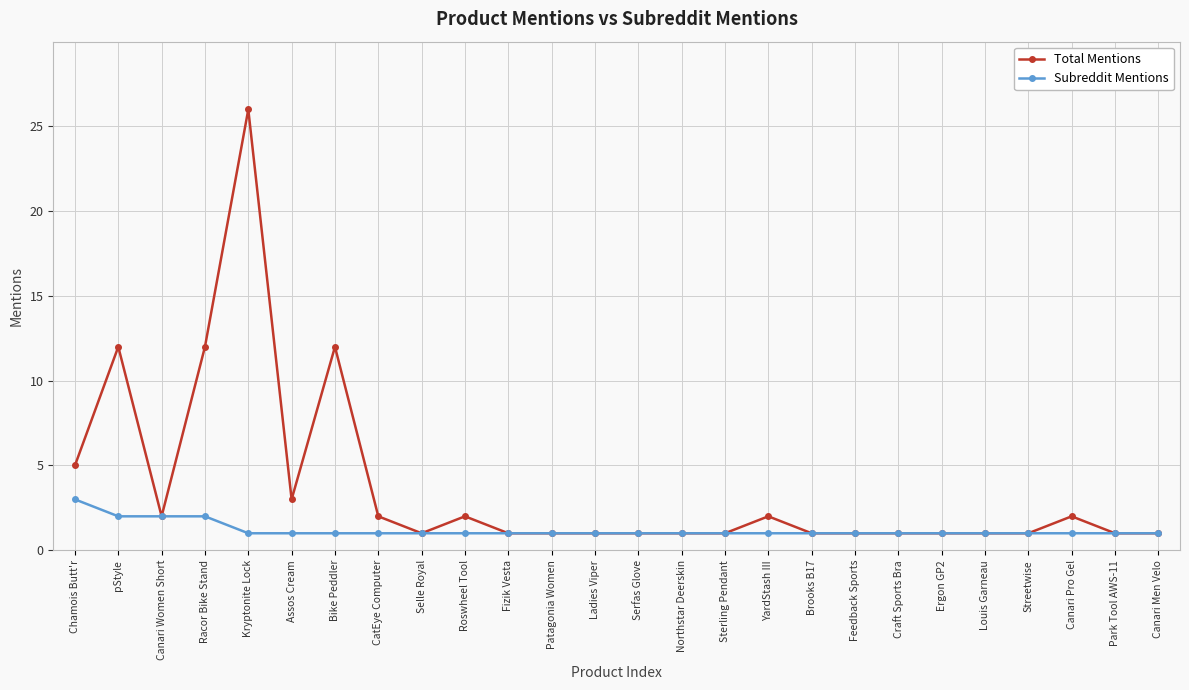

What is the maximum value for Total Mentions?

26